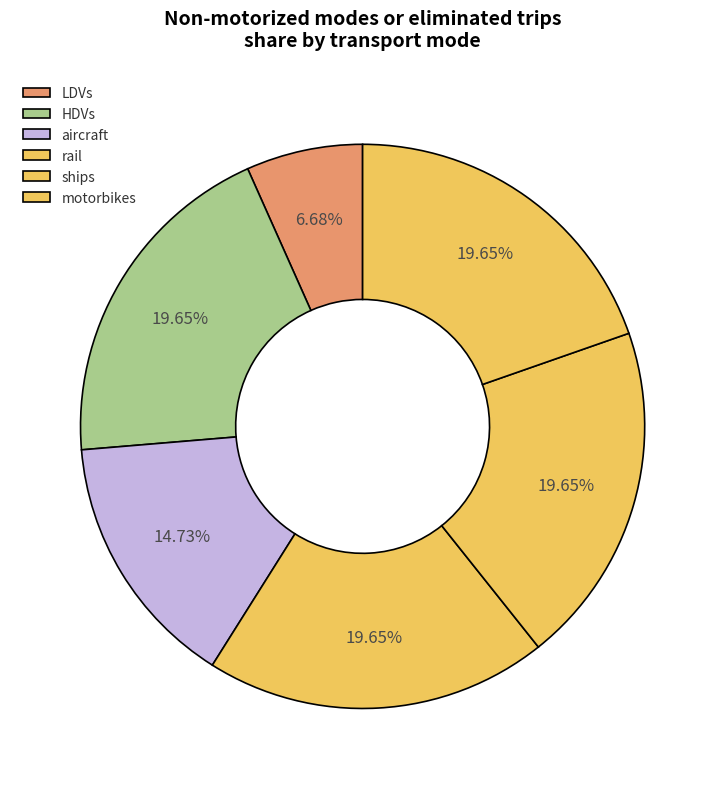

How many segments does this pie chart have?

6